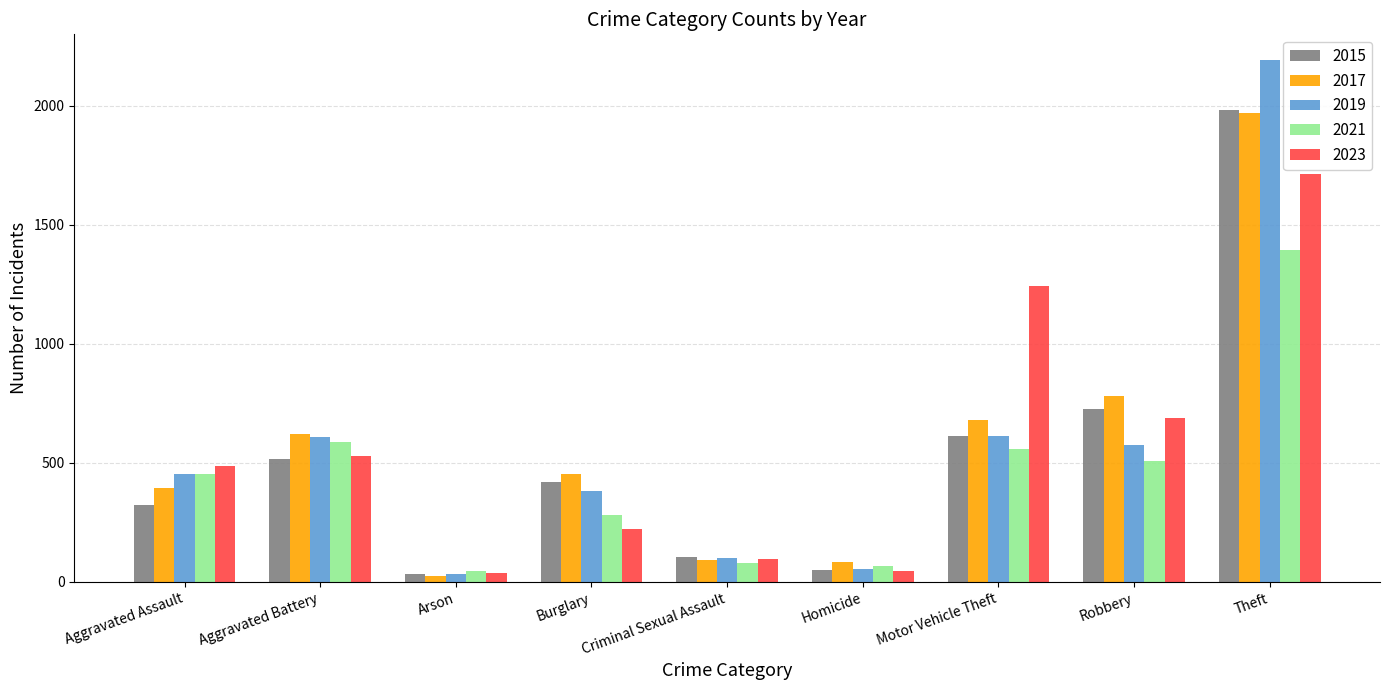

The value of 2021 at Robbery is 855. True or false?

False